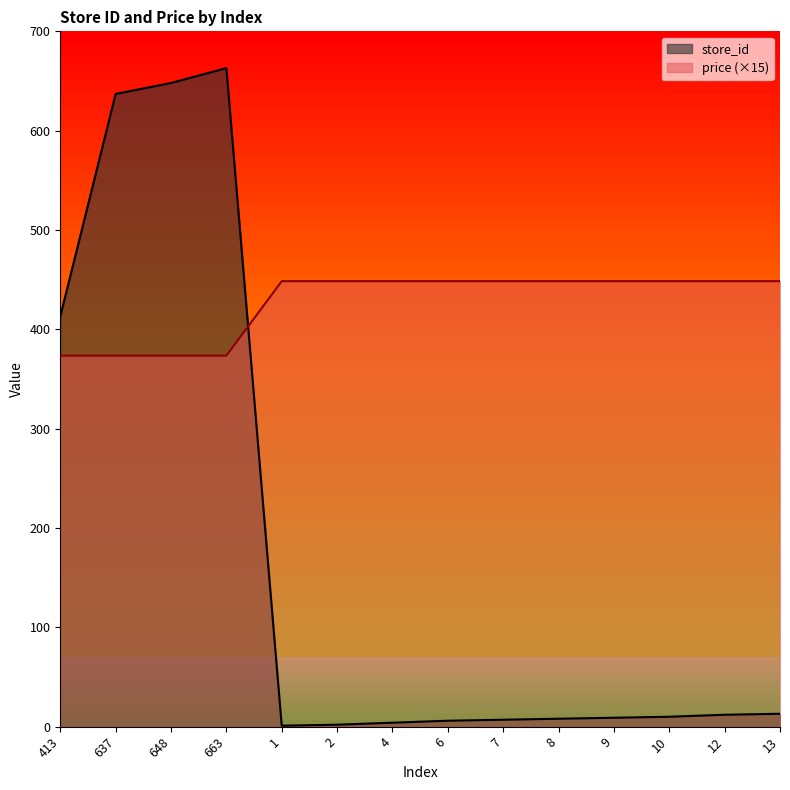

List the series in order of their peak value, lowest first.

price (×15), store_id